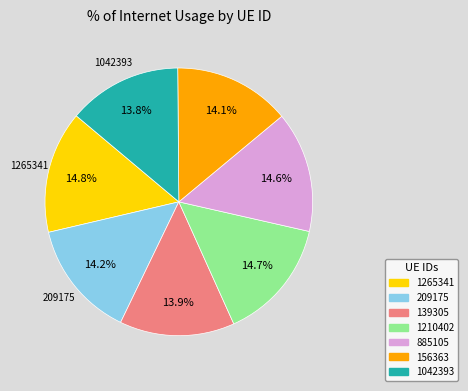

Does any single category account for the majority?

No